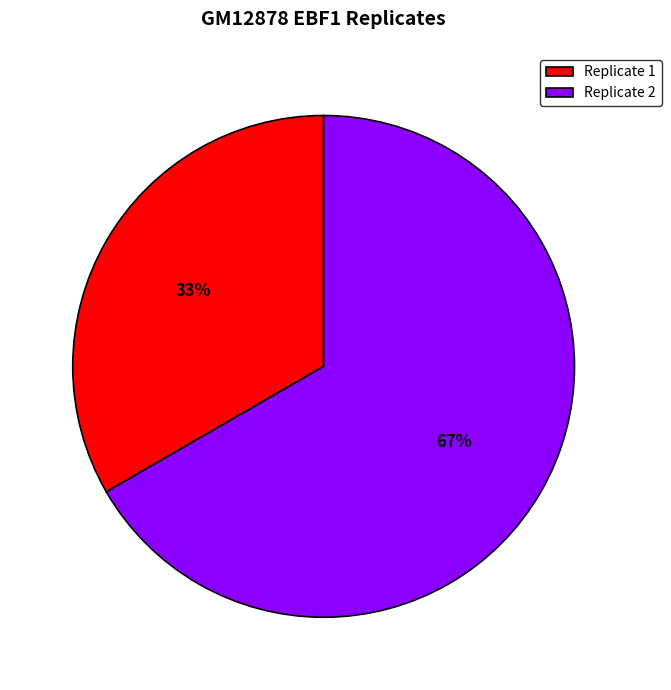

To the nearest percent, what is the combined percentage of Replicate 2 and Replicate 1?

100%